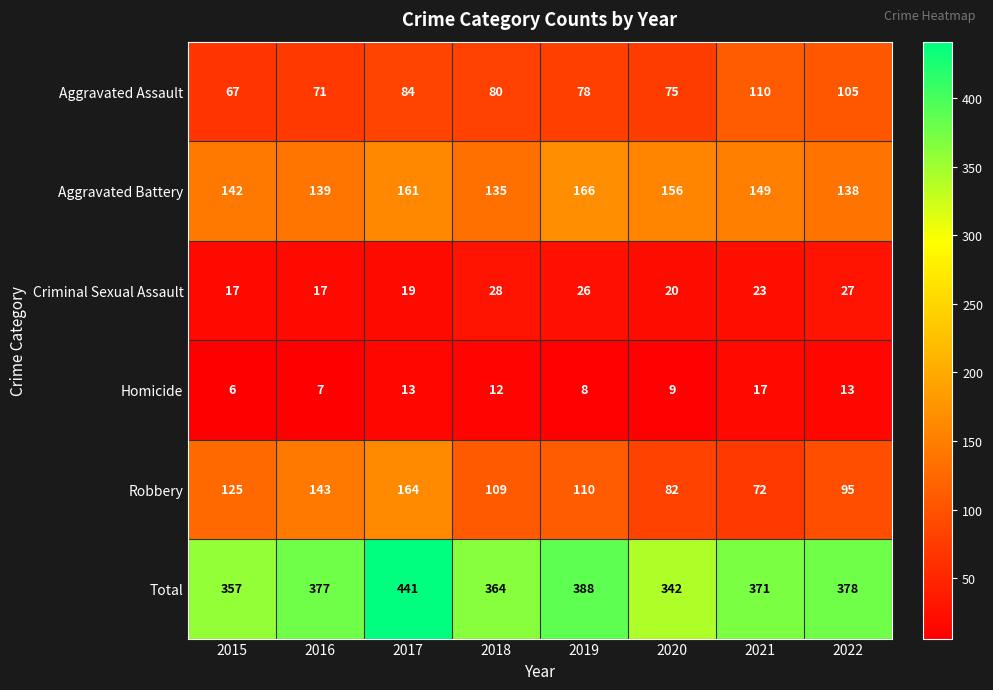

What is the sum of the Total values at 2017 and 2021?

812